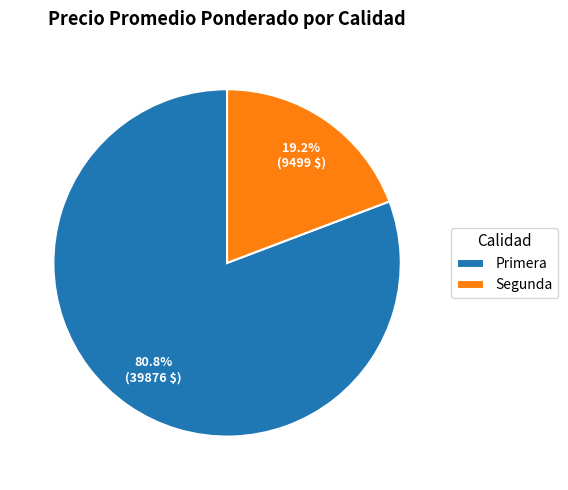

Approximately how many times larger is the value at Primera compared to Segunda?

4.2